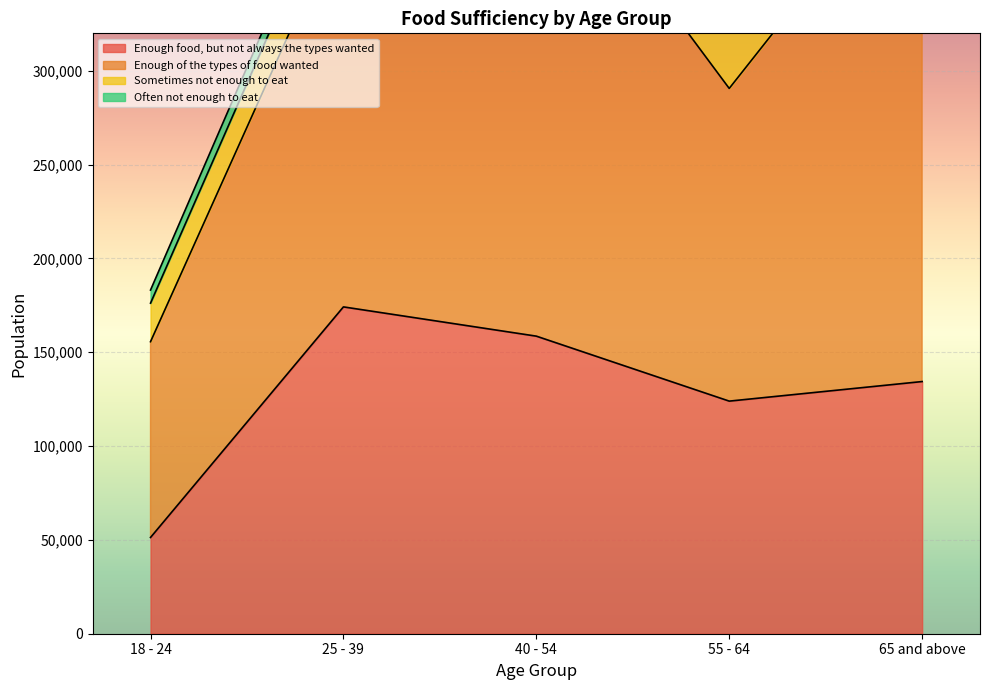

Reading left to right, transcribe all the data shown in this chart.

Enough food, but not always the types wanted: 18 - 24=51304	25 - 39=174192	40 - 54=158602	55 - 64=123971	65 and above=134403
Enough of the types of food wanted: 18 - 24=104341	25 - 39=210139	40 - 54=270421	55 - 64=166667	65 and above=286349
Sometimes not enough to eat: 18 - 24=20554	25 - 39=26064	40 - 54=71236	55 - 64=32068	65 and above=12407
Often not enough to eat: 18 - 24=6974	25 - 39=10159	40 - 54=14972	55 - 64=12164	65 and above=12363